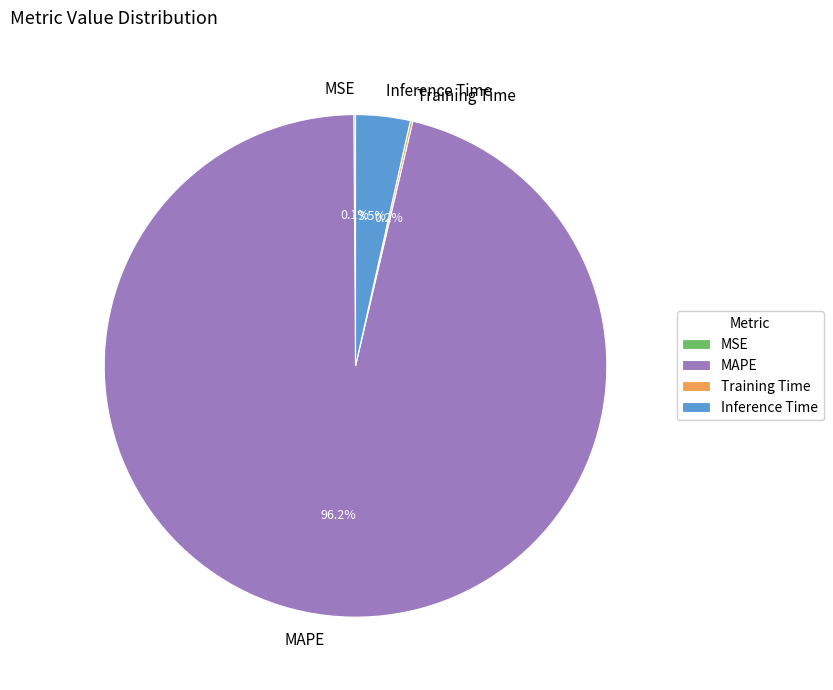

Does Inference Time represent more than half of the total?

No